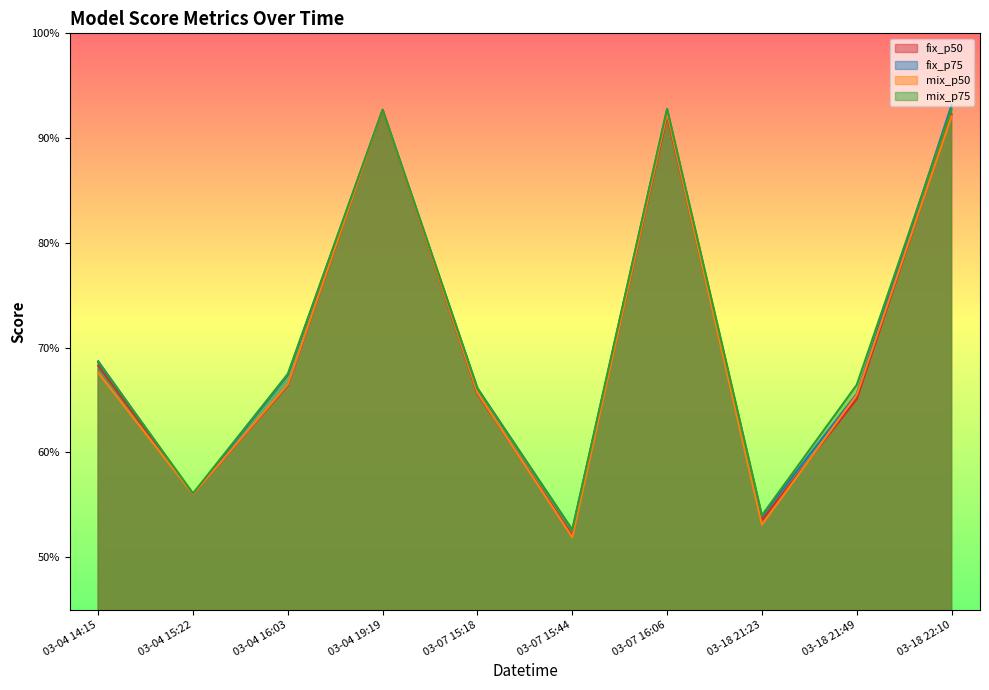

Where is mix_p50 nearest to the value 0?

03-07 15:44